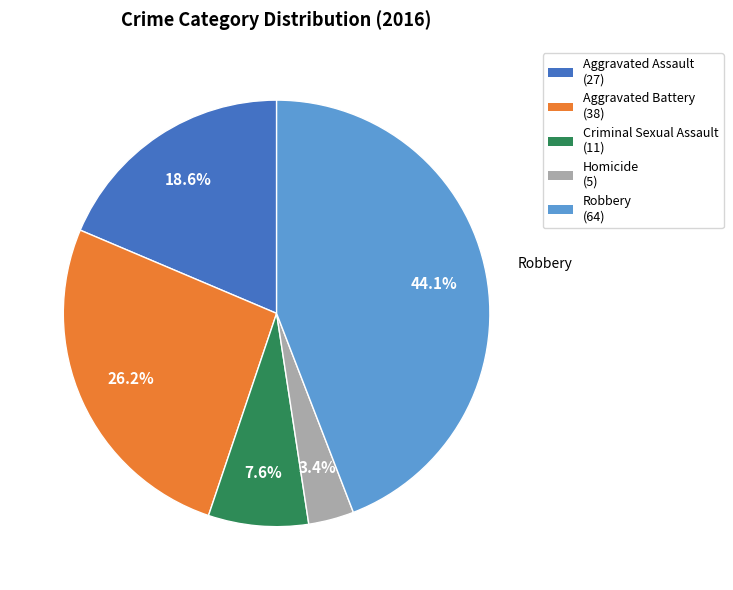

Which category has the smallest portion of the pie?

Homicide